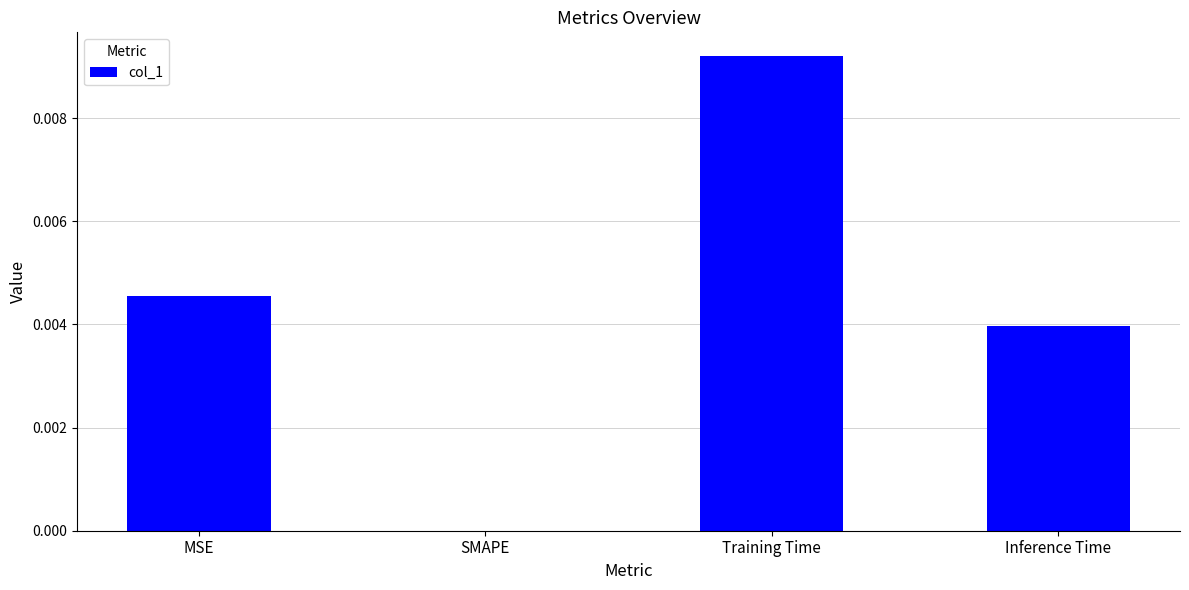

Between MSE and Training Time, which is larger?

Training Time